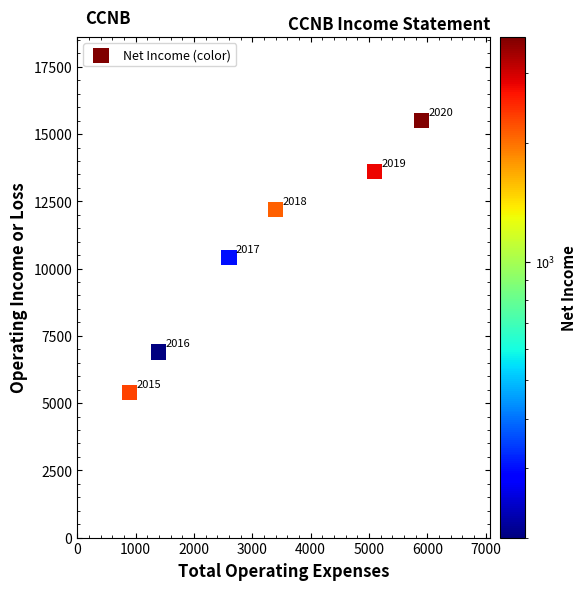

What Y value in the scatter plot is closest to 10450?

10400